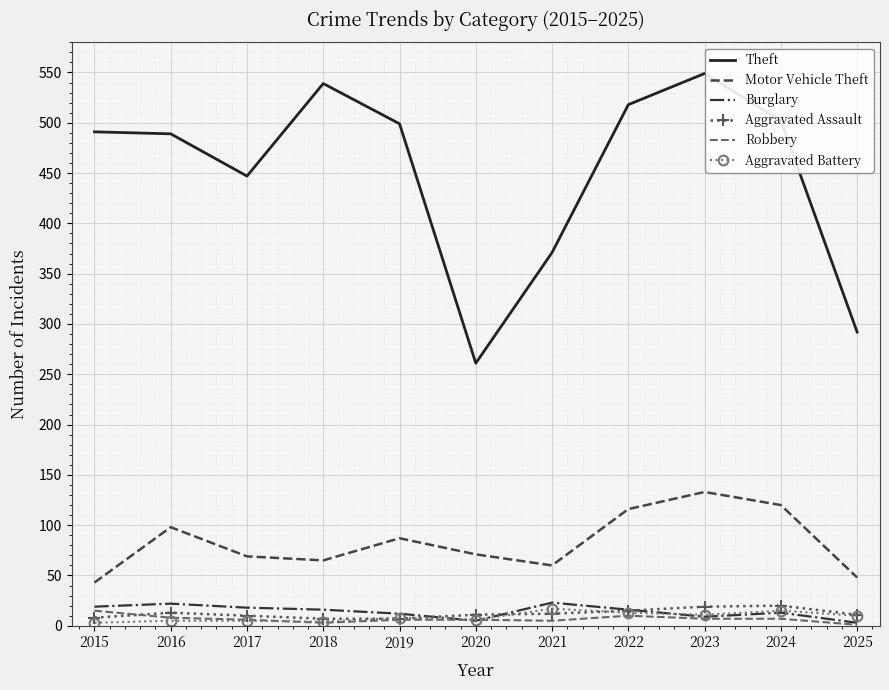

The Robbery series shows 3 at 2018. True or false?

True